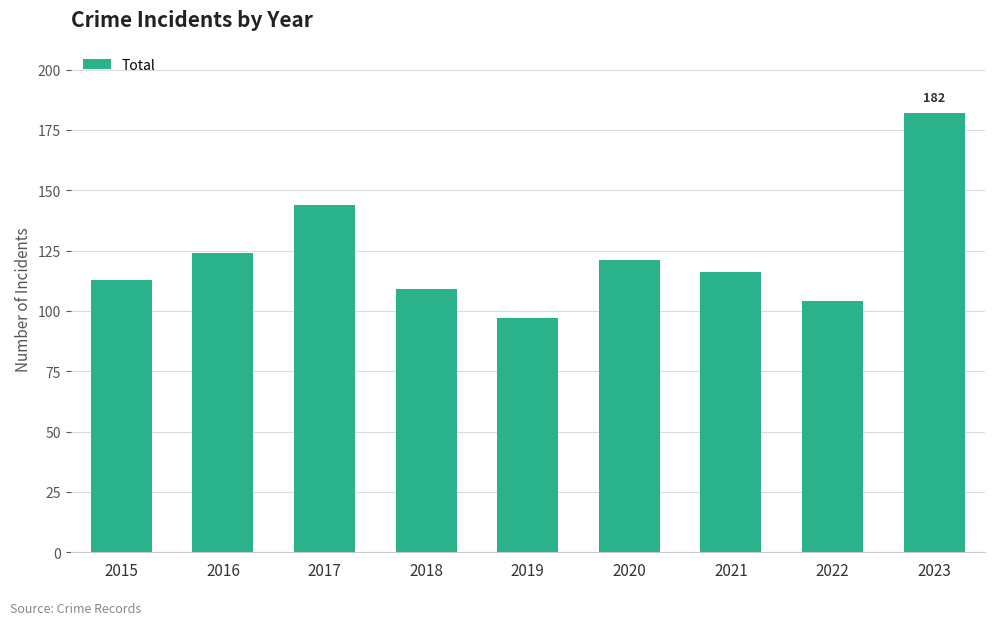

True or false: the data shows 69 at 2021.

False